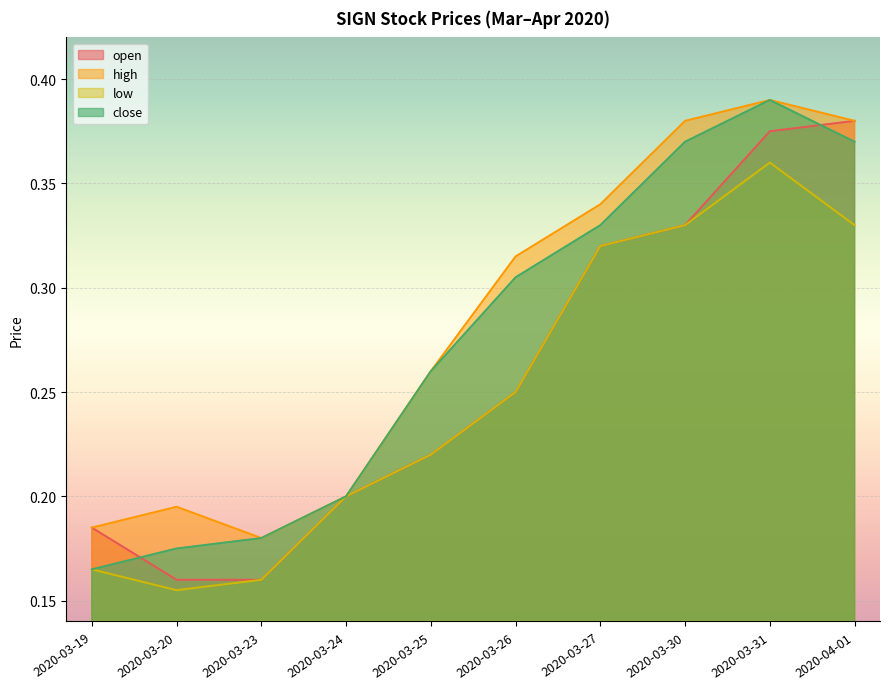

Where is high nearest to the value 0?

2020-03-23